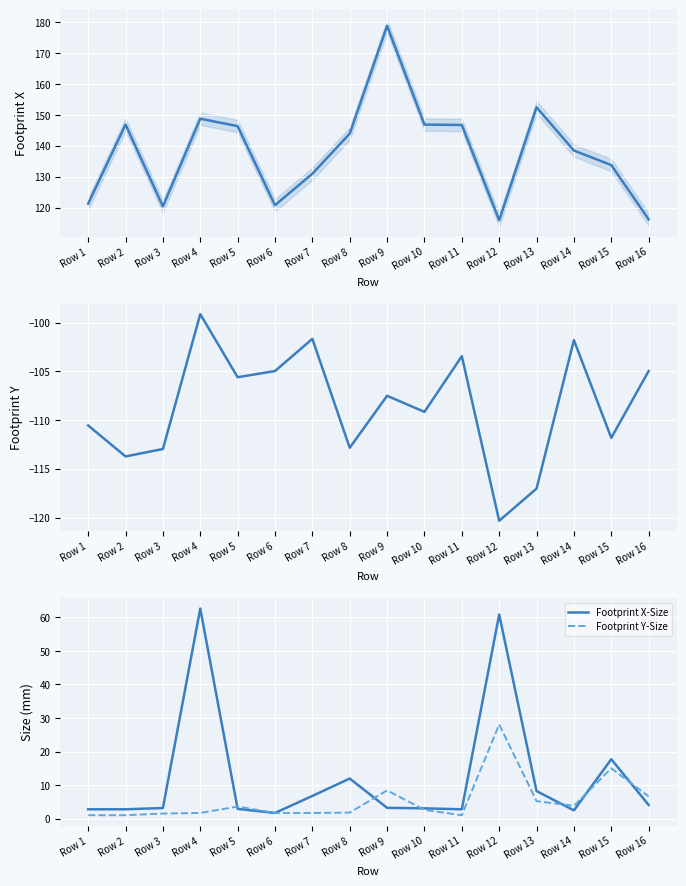

Rank the categories by Footprint X-Size value from lowest to highest.

Row 6, Row 14, Row 1, Row 2, Row 11, Row 5, Row 10, Row 3, Row 9, Row 16, Row 7, Row 13, Row 8, Row 15, Row 12, Row 4